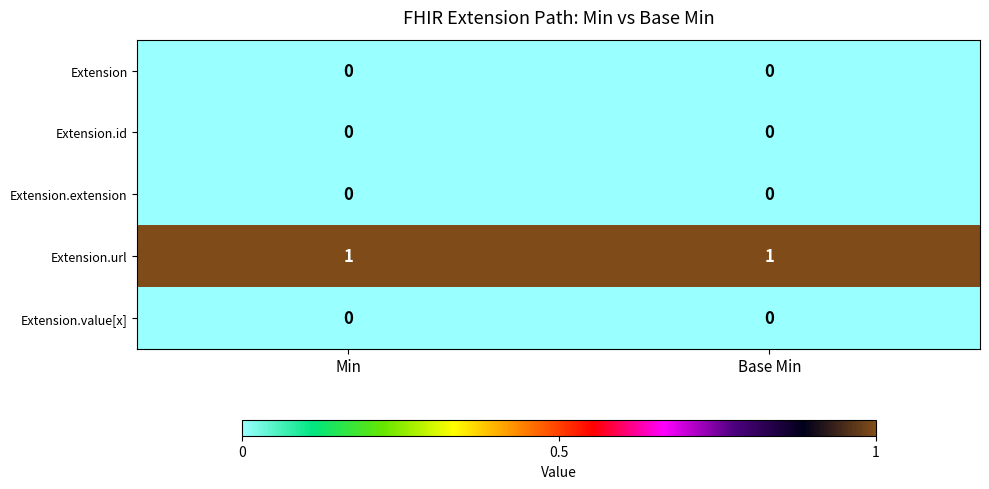

Is the value of Extension.extension at Base Min greater than the value of Extension.url at Base Min?

No